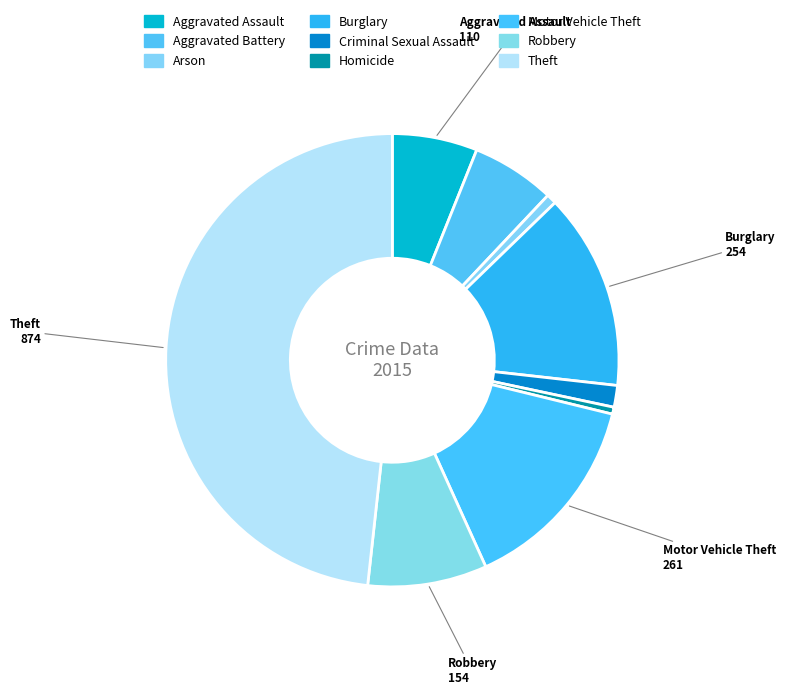

Is there a majority slice in this chart?

No